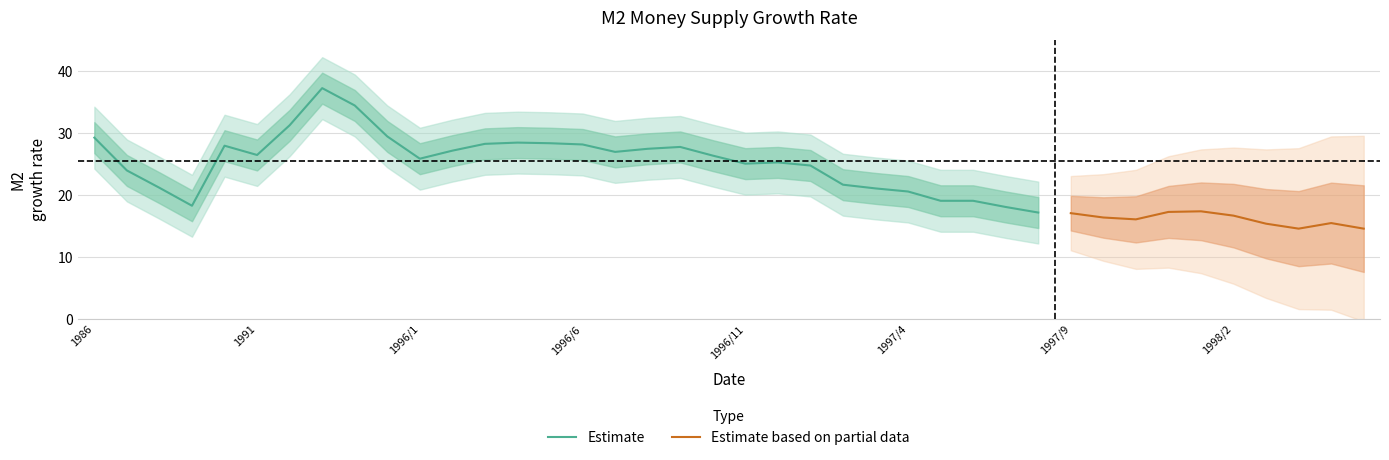

What position from the right is 1996/6?

25